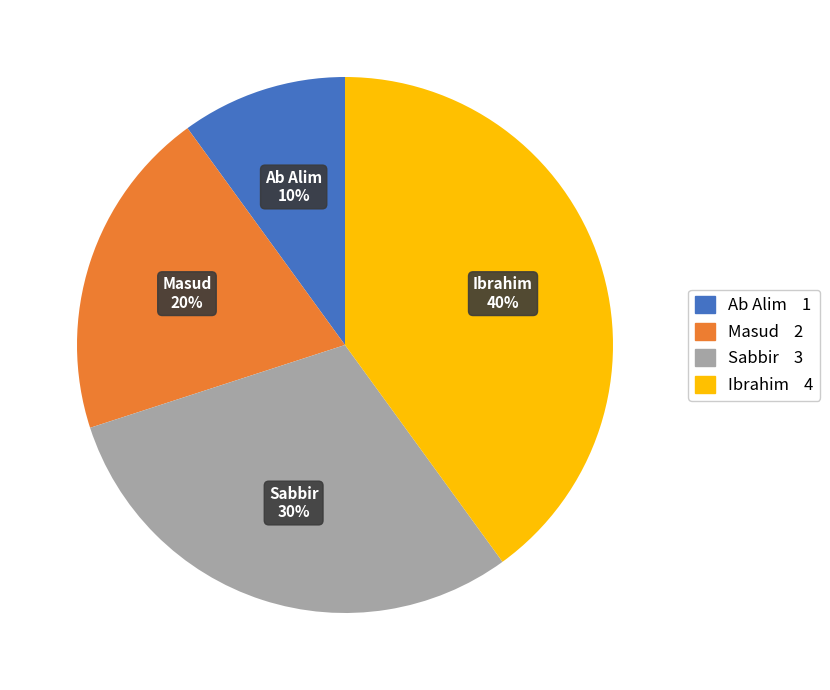

Is there any slice that represents more than half of the pie?

No